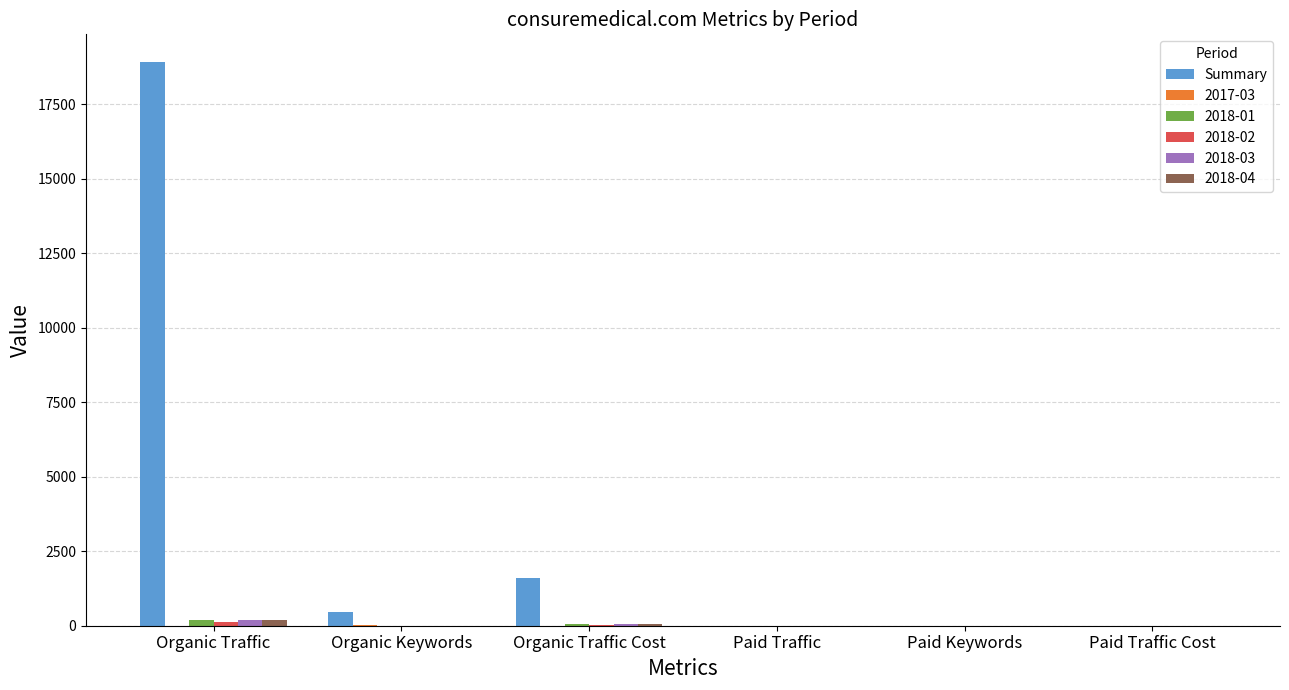

Count the number of data series in this chart.

6